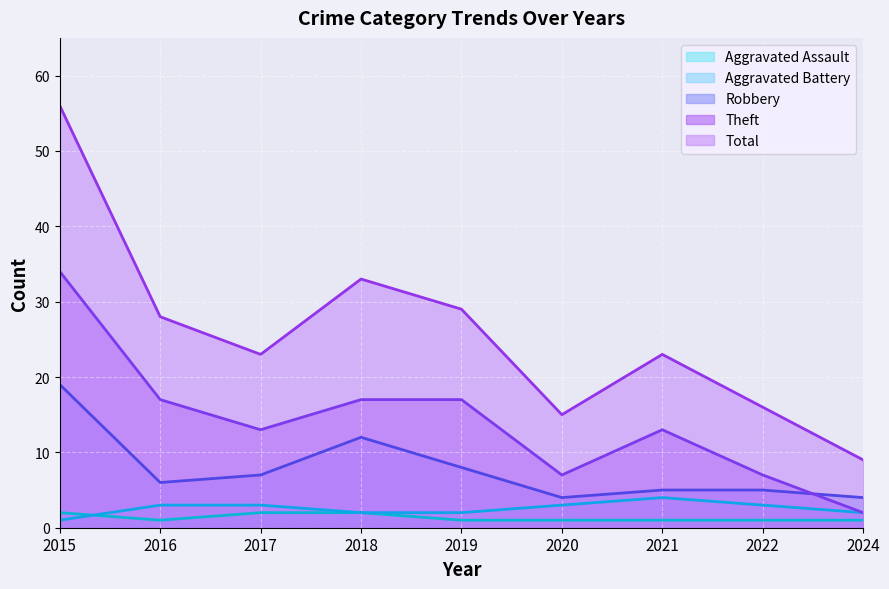

True or false: Aggravated Battery and Theft cross at least once.

False